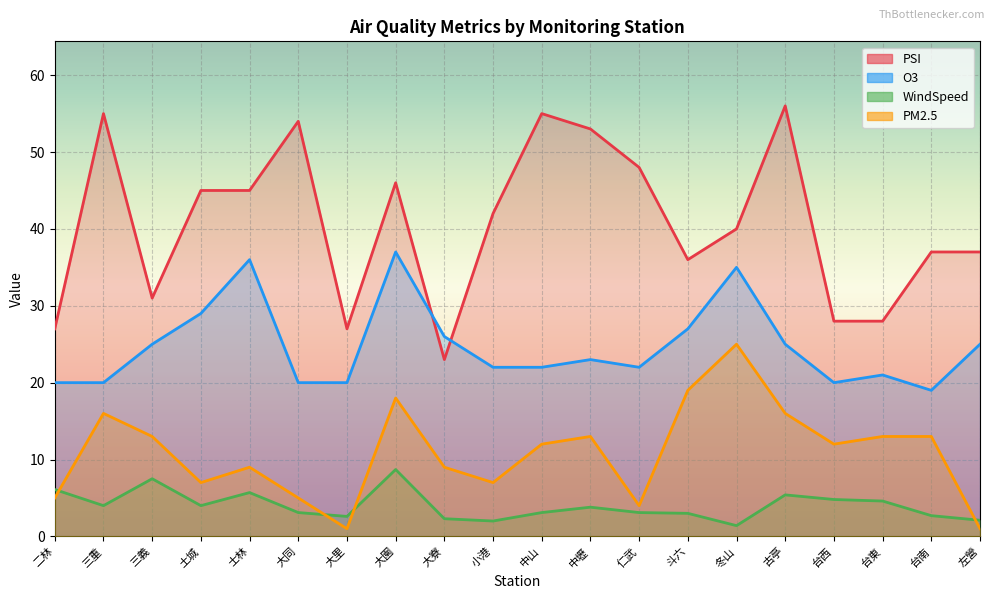

List the series in order of their overall mean, highest first.

PSI, O3, PM2.5, WindSpeed